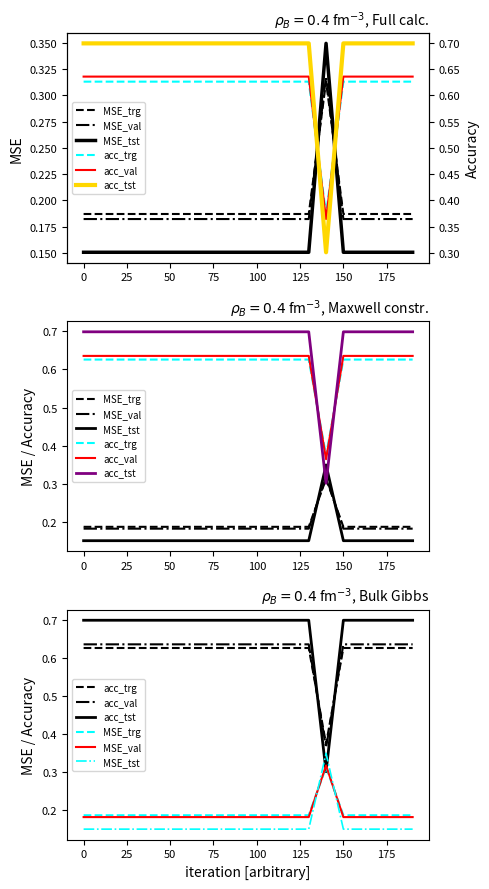

How many series are shown in this chart?

6